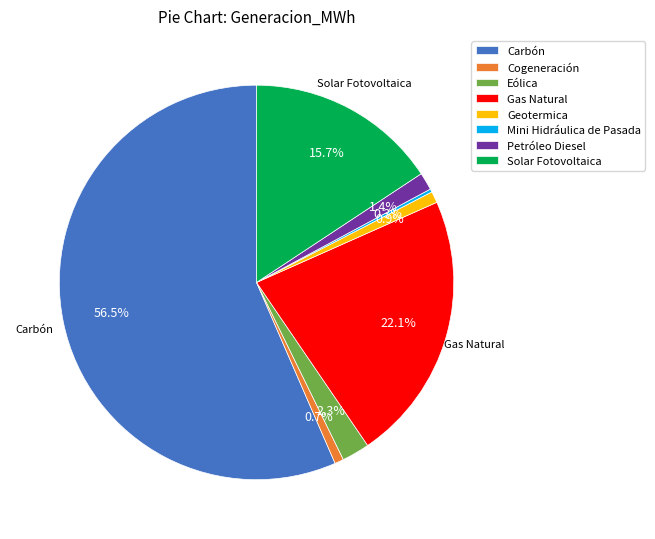

What is the largest slice in the pie chart?

Carbón